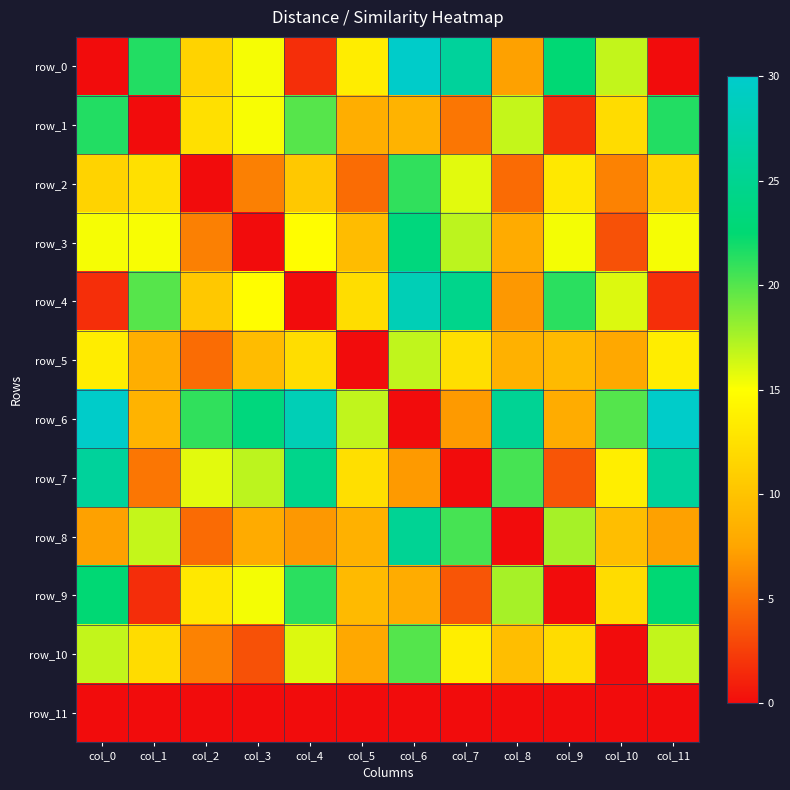

What value does the row_3 series have at col_0?

15.3